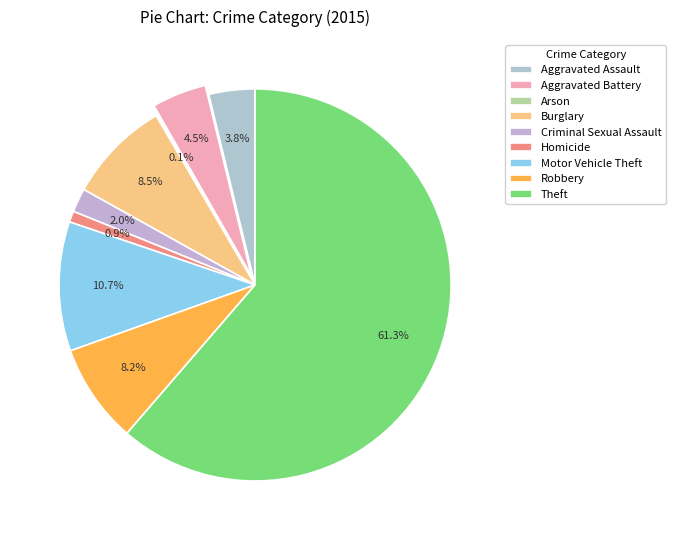

Combined, do Criminal Sexual Assault and Homicide account for over 50%?

No